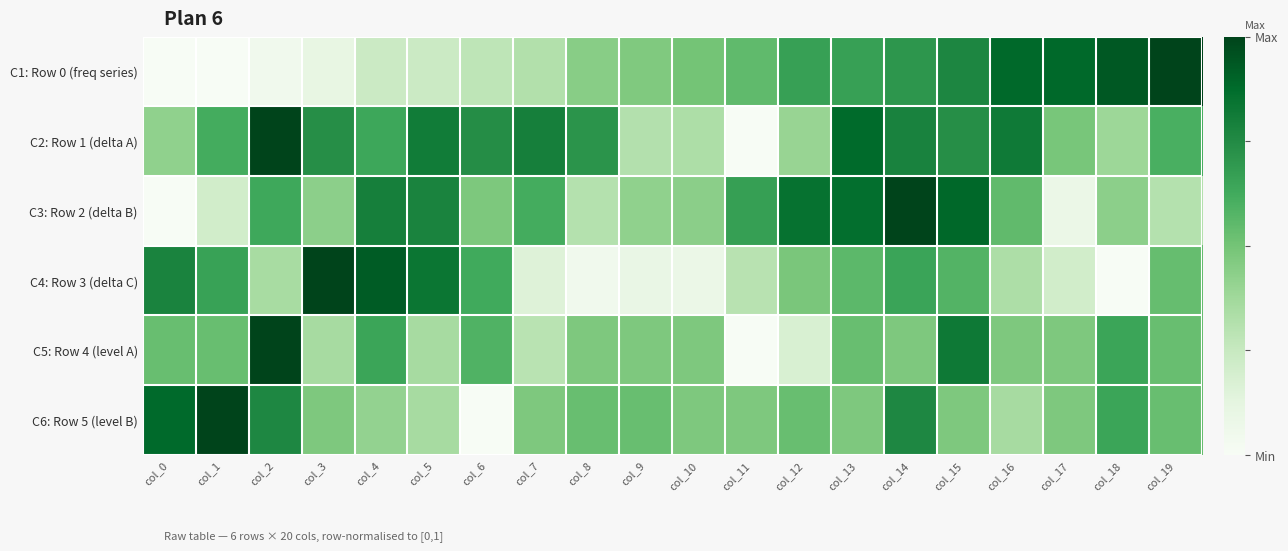

Reading right to left, extract all data points from this chart.

C1: Row 0 (freq series): col_19=1.0	col_18=0.9	col_17=0.9	col_16=0.9	col_15=0.8	col_14=0.7	col_13=0.7	col_12=0.7	col_11=0.5	col_10=0.5	col_9=0.5	col_8=0.4	col_7=0.3	col_6=0.3	col_5=0.2	col_4=0.2	col_3=0.1	col_2=0.0	col_1=0.0	col_0=0.0
C2: Row 1 (delta A): col_19=0.6	col_18=0.4	col_17=0.5	col_16=0.8	col_15=0.7	col_14=0.8	col_13=0.9	col_12=0.4	col_11=0.0	col_10=0.3	col_9=0.3	col_8=0.7	col_7=0.8	col_6=0.7	col_5=0.8	col_4=0.6	col_3=0.7	col_2=1.0	col_1=0.6	col_0=0.4
C3: Row 2 (delta B): col_19=0.3	col_18=0.4	col_17=0.1	col_16=0.5	col_15=0.9	col_14=1.0	col_13=0.9	col_12=0.8	col_11=0.7	col_10=0.4	col_9=0.4	col_8=0.3	col_7=0.6	col_6=0.5	col_5=0.8	col_4=0.8	col_3=0.4	col_2=0.6	col_1=0.2	col_0=0.0
C4: Row 3 (delta C): col_19=0.5	col_18=0.0	col_17=0.2	col_16=0.3	col_15=0.6	col_14=0.7	col_13=0.6	col_12=0.5	col_11=0.3	col_10=0.1	col_9=0.1	col_8=0.0	col_7=0.2	col_6=0.6	col_5=0.8	col_4=0.9	col_3=1.0	col_2=0.3	col_1=0.7	col_0=0.8
C5: Row 4 (level A): col_19=0.5	col_18=0.6	col_17=0.5	col_16=0.5	col_15=0.8	col_14=0.5	col_13=0.5	col_12=0.2	col_11=0.0	col_10=0.5	col_9=0.5	col_8=0.5	col_7=0.3	col_6=0.6	col_5=0.4	col_4=0.6	col_3=0.4	col_2=1.0	col_1=0.5	col_0=0.5
C6: Row 5 (level B): col_19=0.5	col_18=0.6	col_17=0.5	col_16=0.4	col_15=0.5	col_14=0.8	col_13=0.5	col_12=0.5	col_11=0.5	col_10=0.5	col_9=0.5	col_8=0.5	col_7=0.5	col_6=0.0	col_5=0.4	col_4=0.4	col_3=0.5	col_2=0.8	col_1=1.0	col_0=0.9